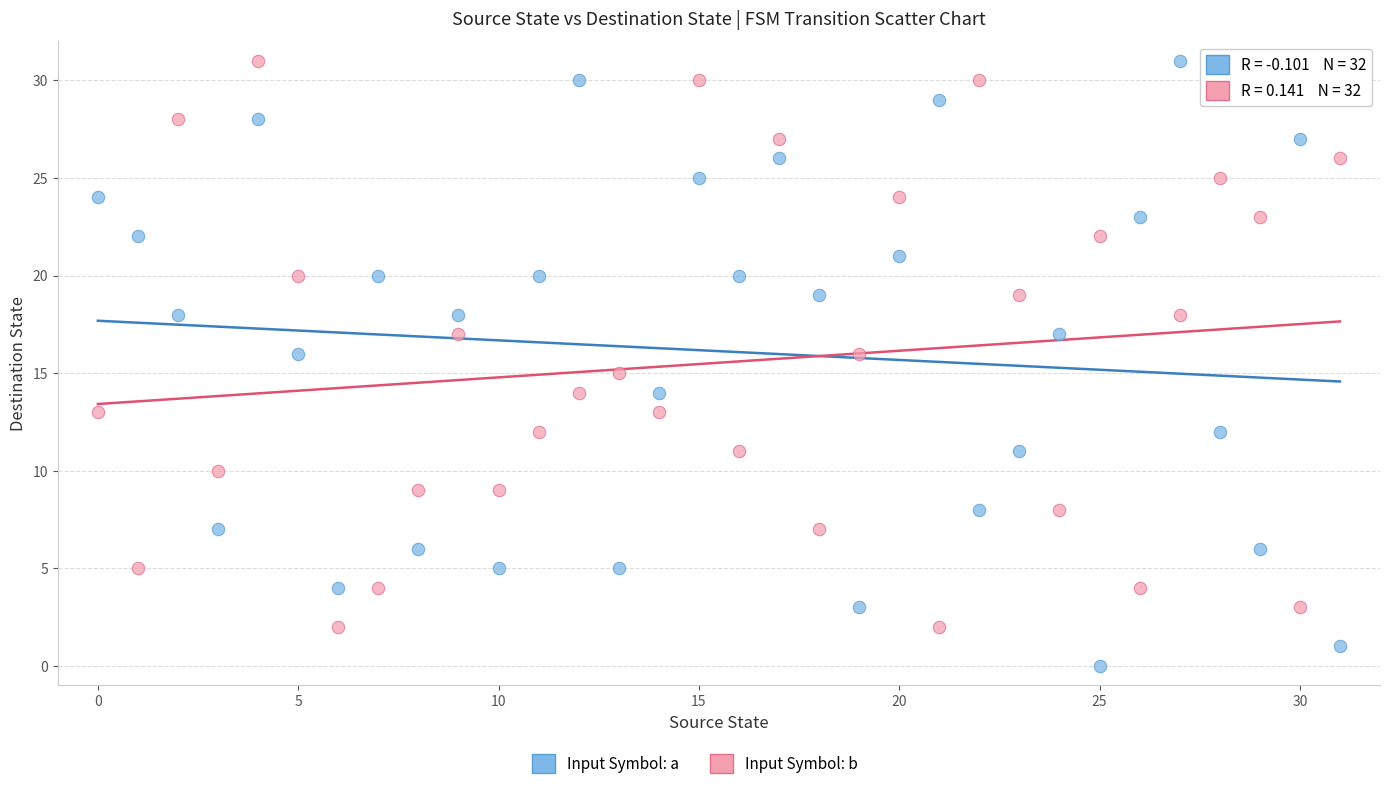

Across all data points, what is the range of Y values (max minus min)?

31